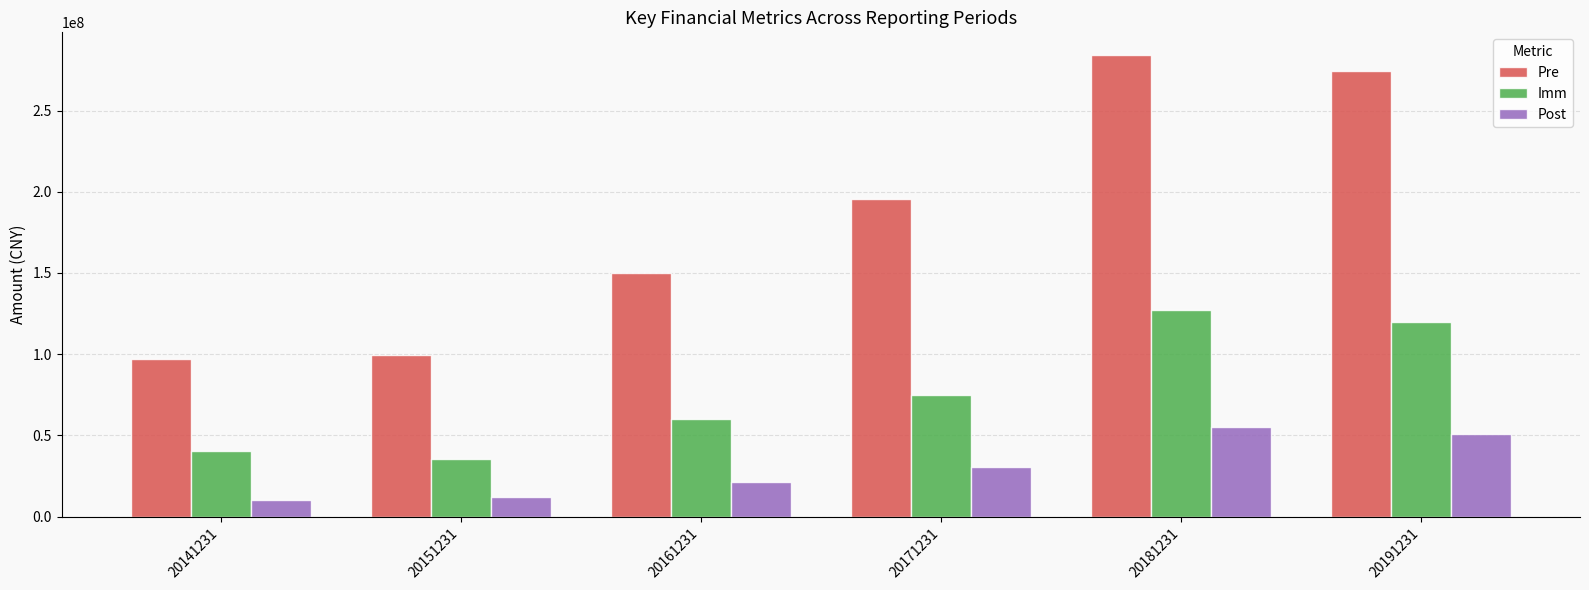

Reading right to left, list all the values displayed in this chart.

Pre: 274603321.7	283930307.4	195632335.2	149727770.6	99765852.9	96907399.6
Imm: 119698308.5	127363882.7	75122434.9	60284440.1	35318876.6	40322712.4
Post: 50910216.9	54985536.1	30682290.8	21360419.4	11802277.7	10353288.6